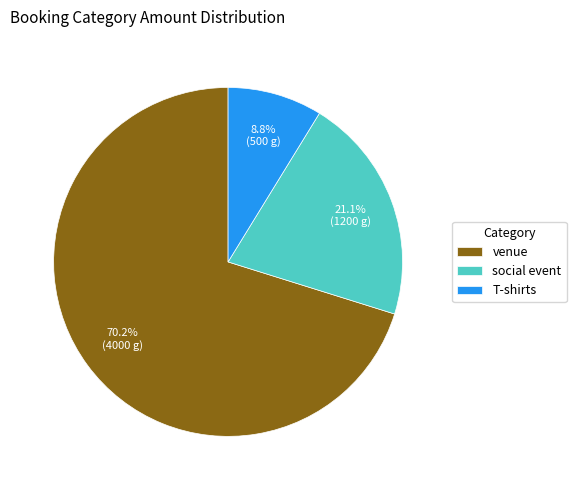

To the nearest percent, what is the combined percentage of venue and T-shirts?

79%